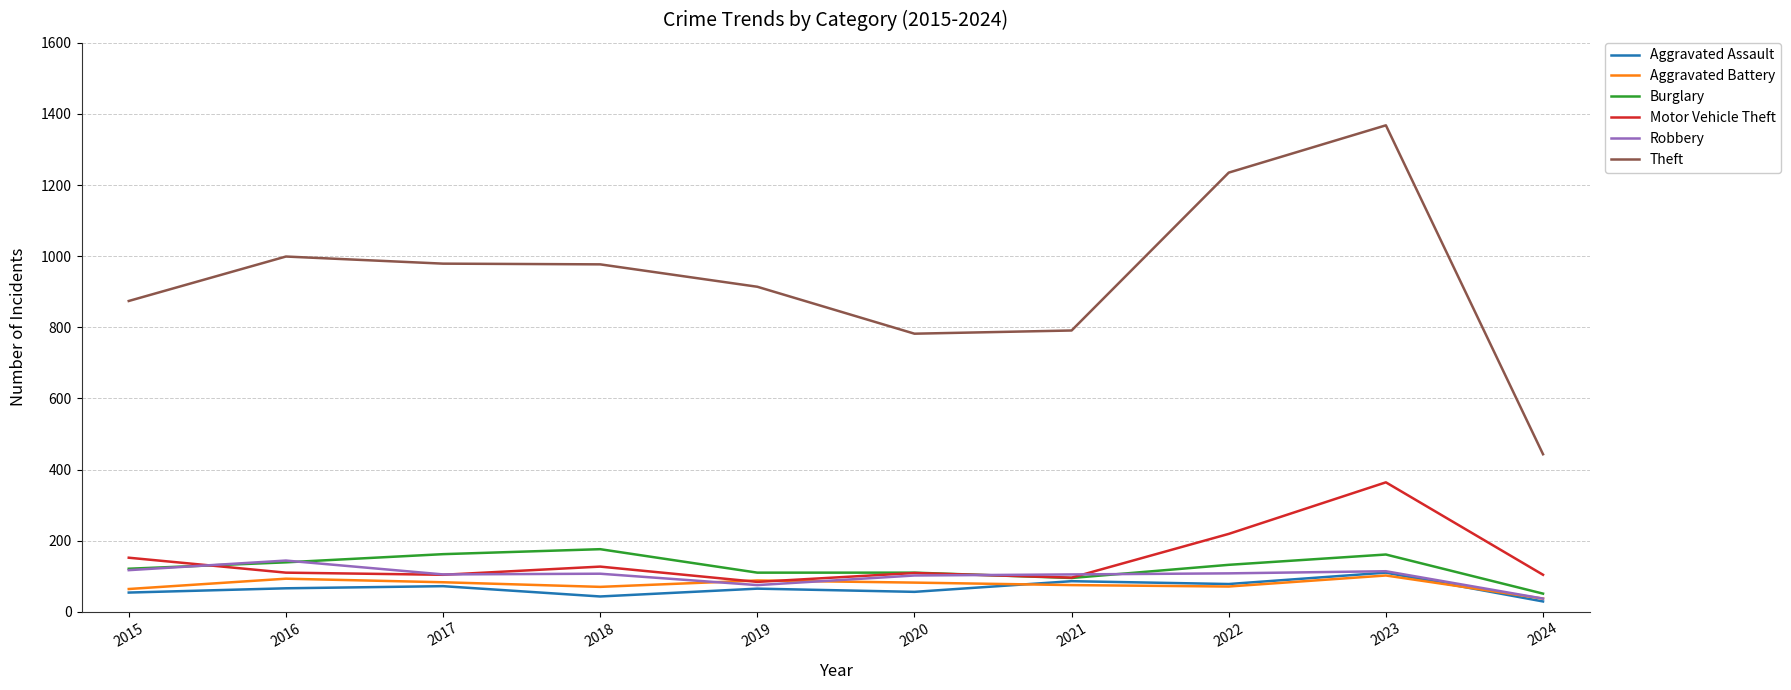

Which series has the largest range (max minus min)?

Theft